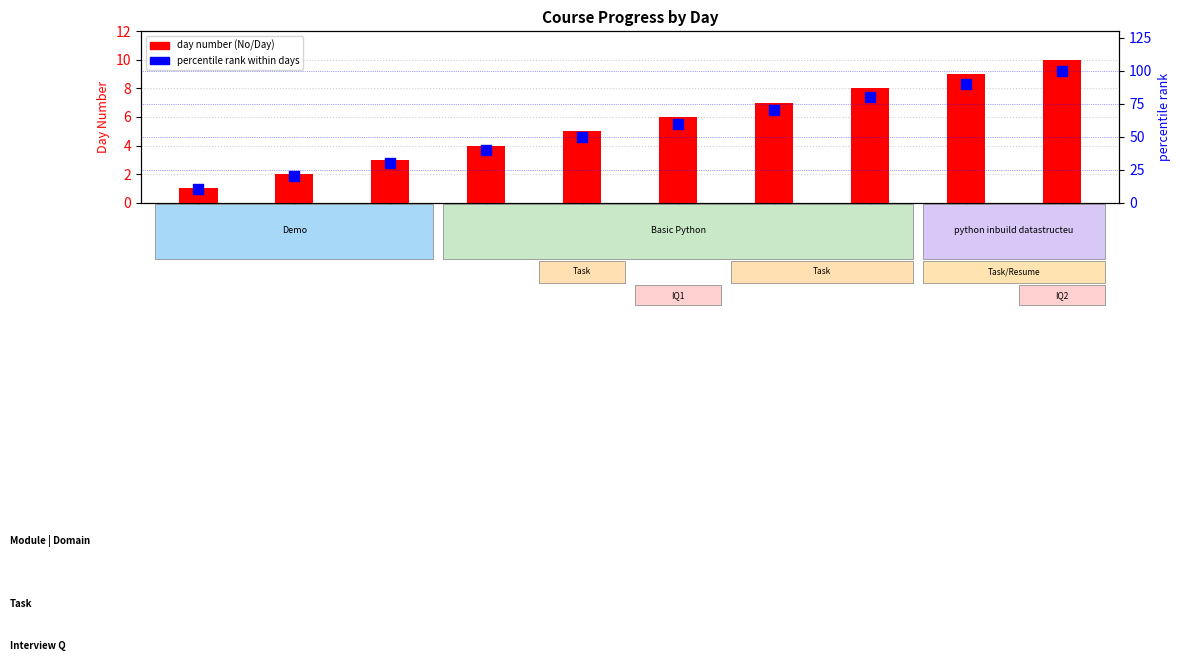

What is the total value across all series at Day 2?

22